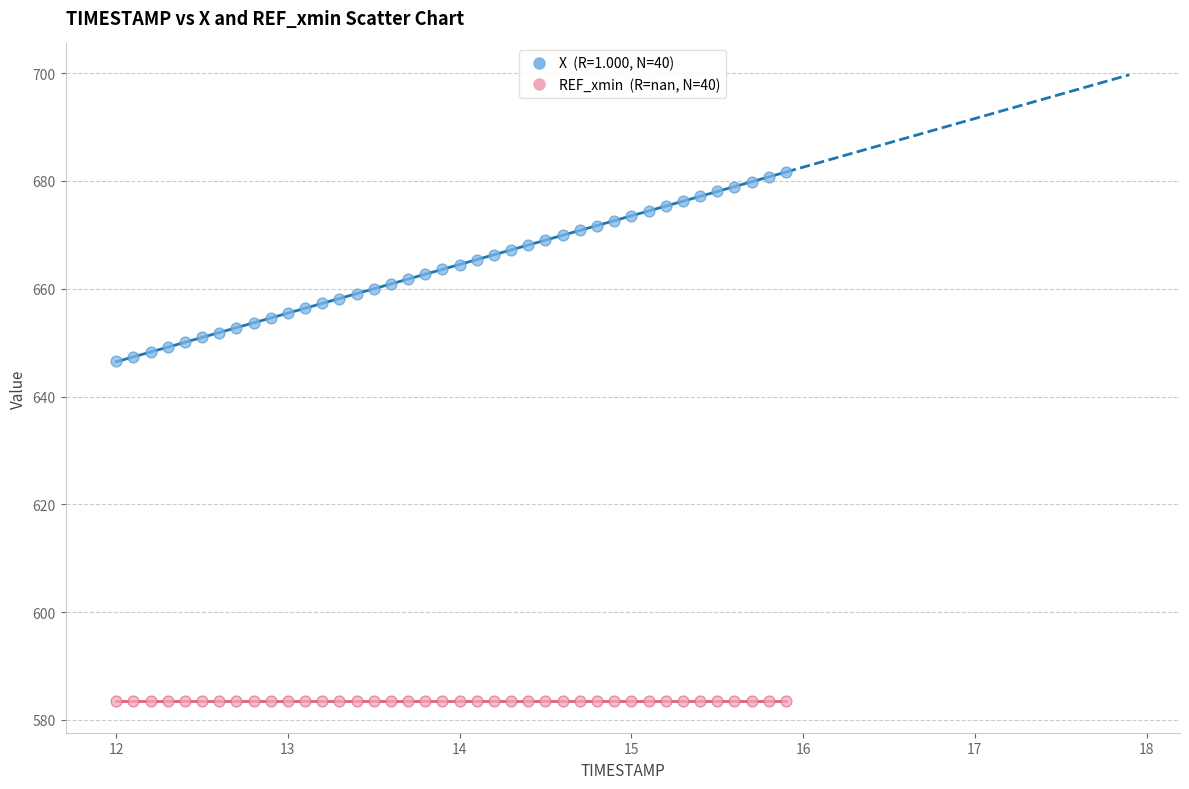

How many points are shown in the scatter plot?

80